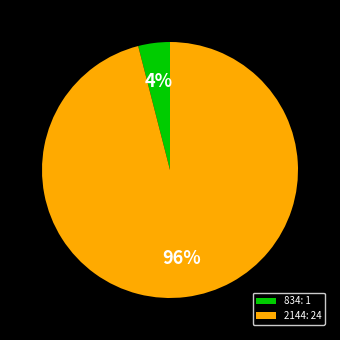

The 834: 1 slice represents 4% of the pie. True or false?

True